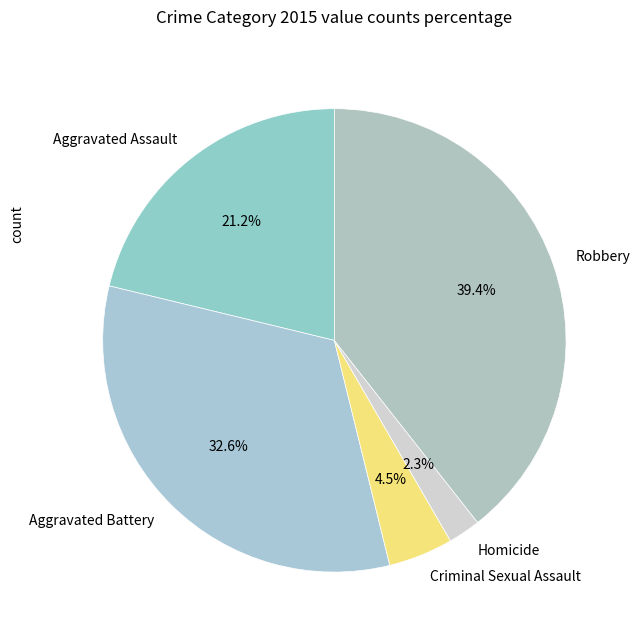

Rank the categories by value from lowest to highest.

Homicide, Criminal Sexual Assault, Aggravated Assault, Aggravated Battery, Robbery